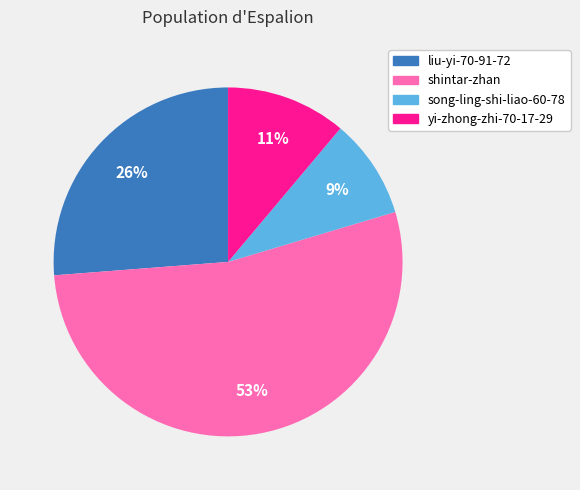

Is there a majority slice in this chart?

Yes